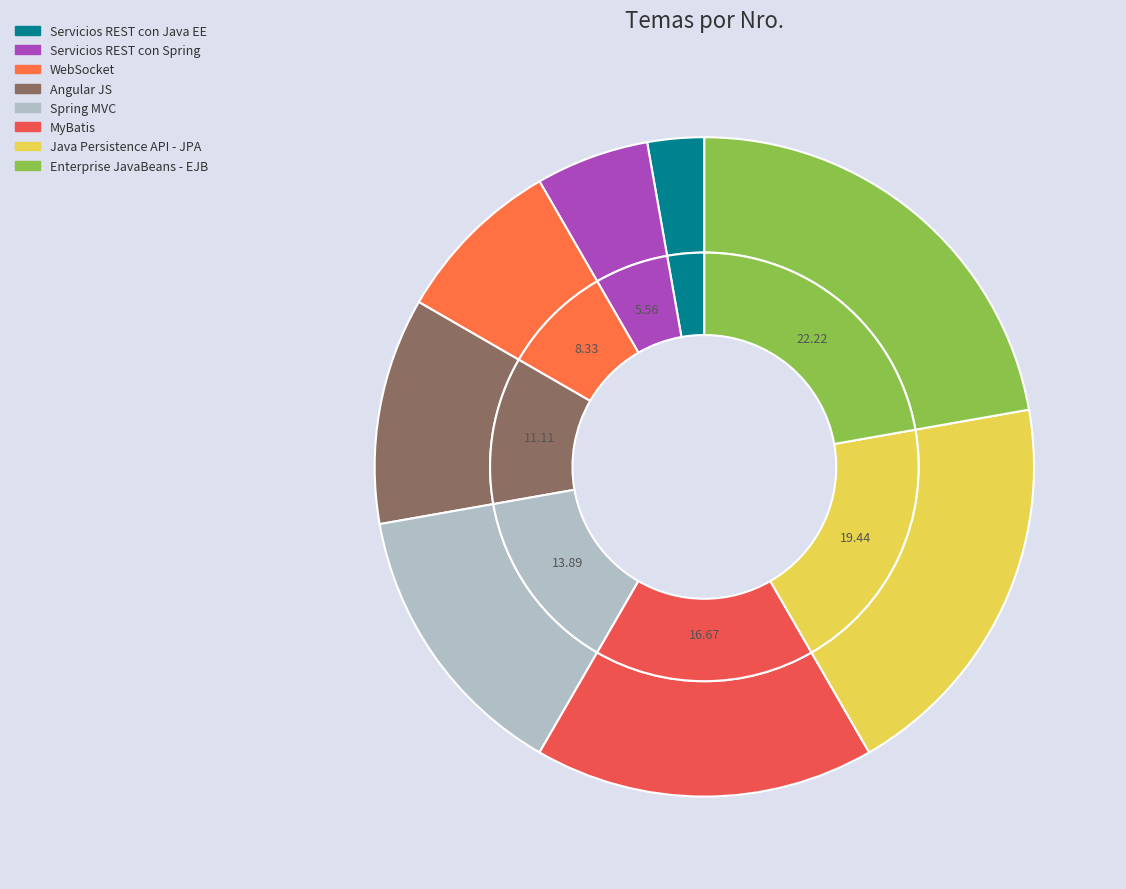

How many slices are in this pie chart?

8